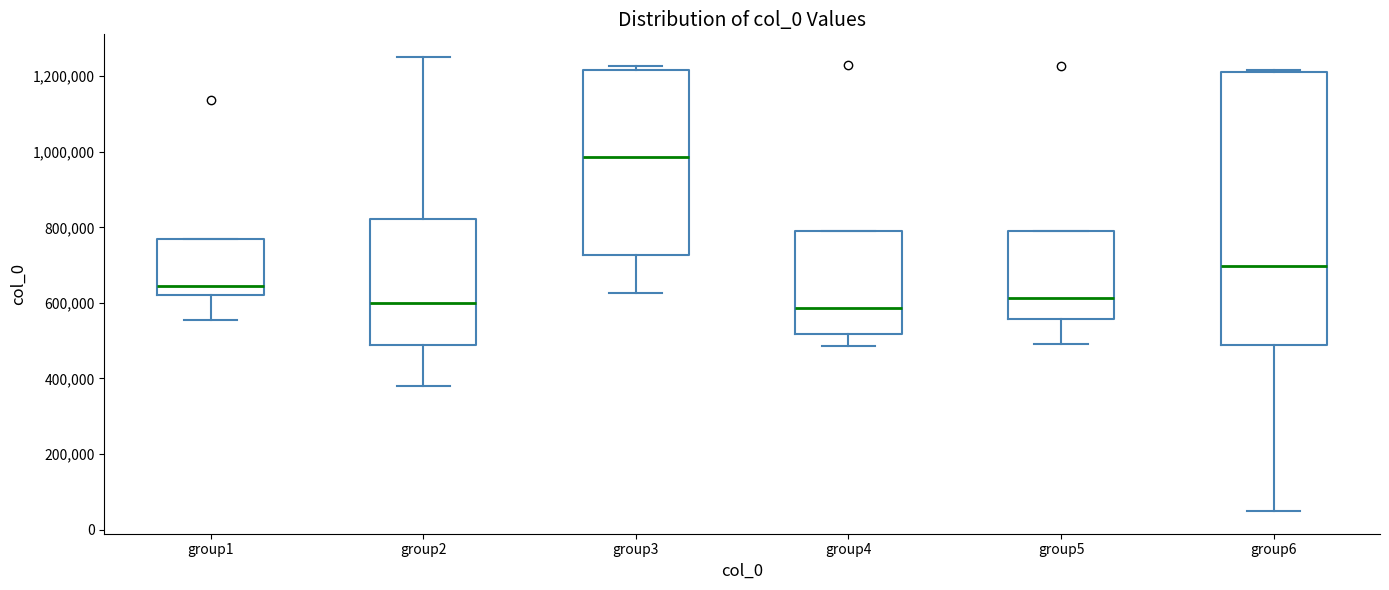

Which box is the tallest, from its lower edge to its upper edge?

group6